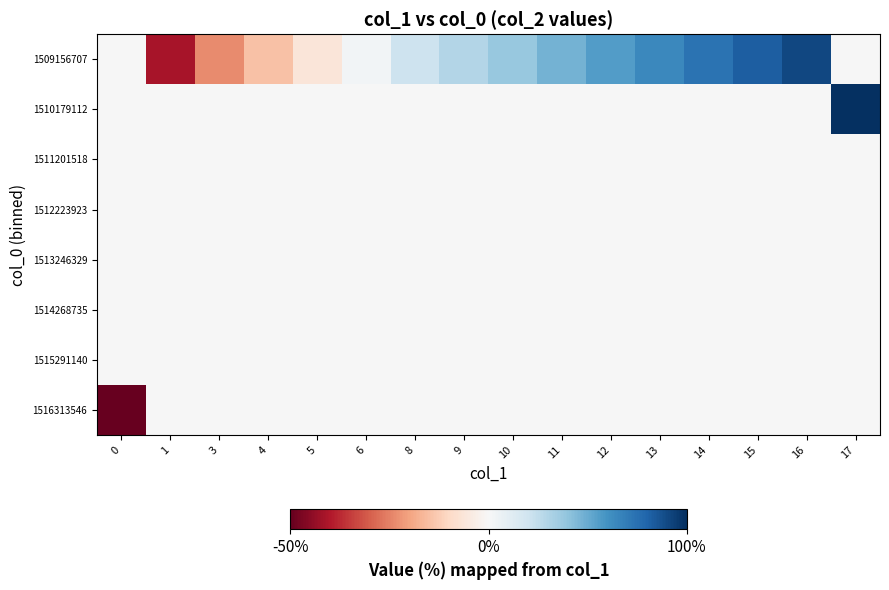

At which category is the sum across all series the highest?

17